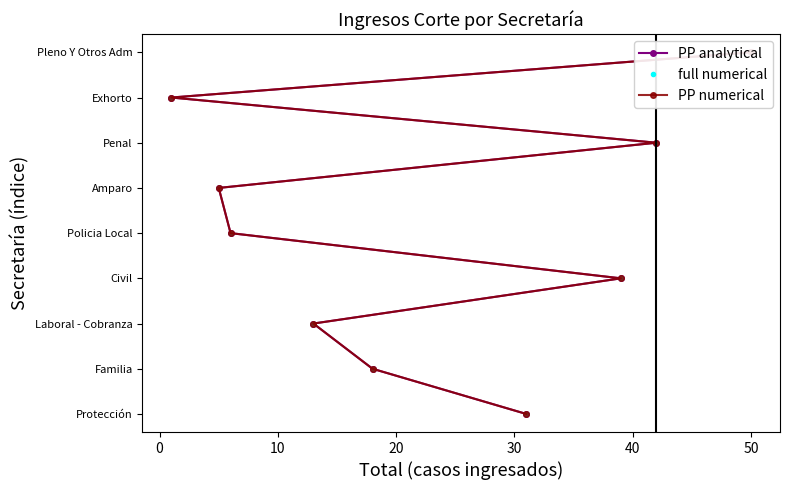

Where does the full numerical series first go above 4?

40